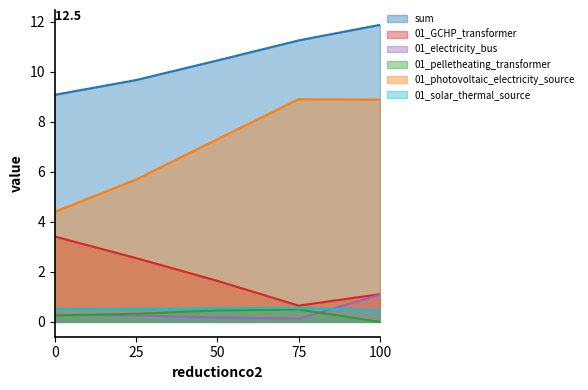

What is the value of the 01_GCHP_transformer point at the 1st from the left?

3.4